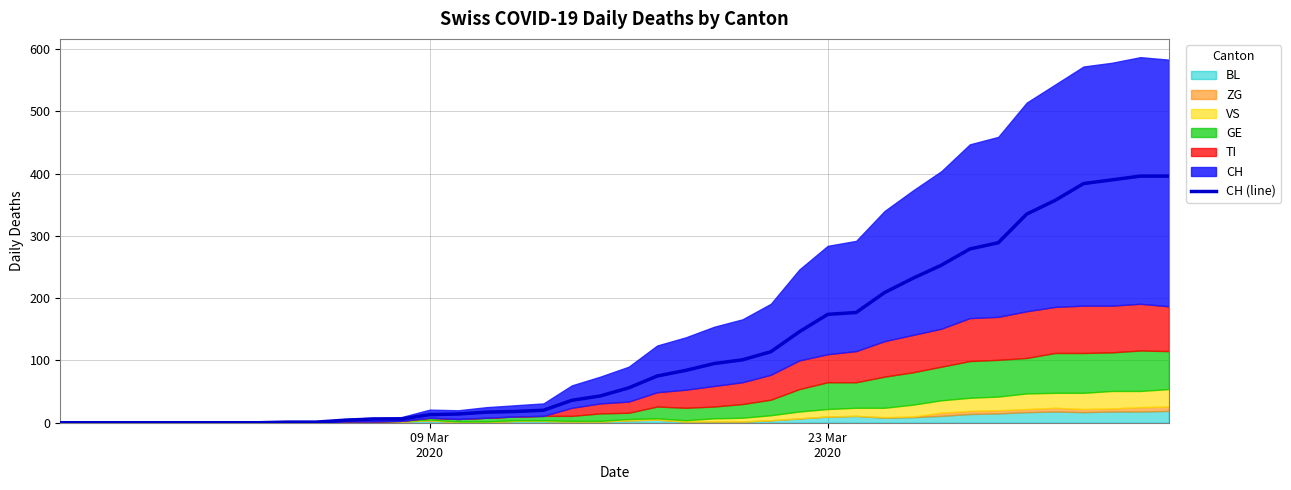

What is the highest value of the CH (line) series?

396